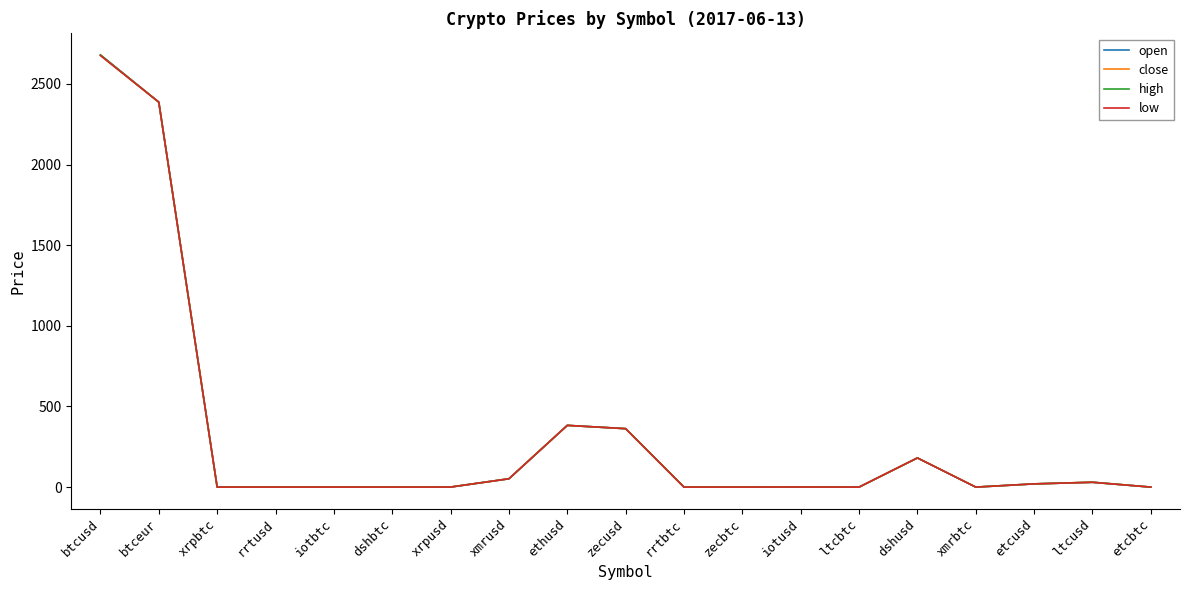

What is the highest value of the low series?

2675.5